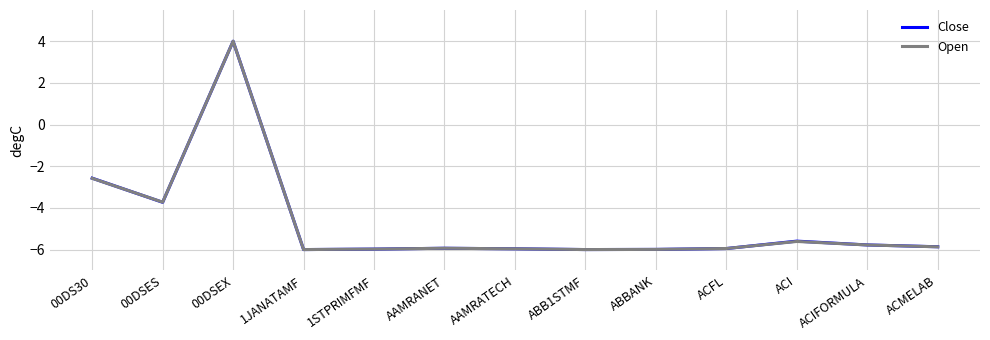

What is the smallest value displayed?

-6.0